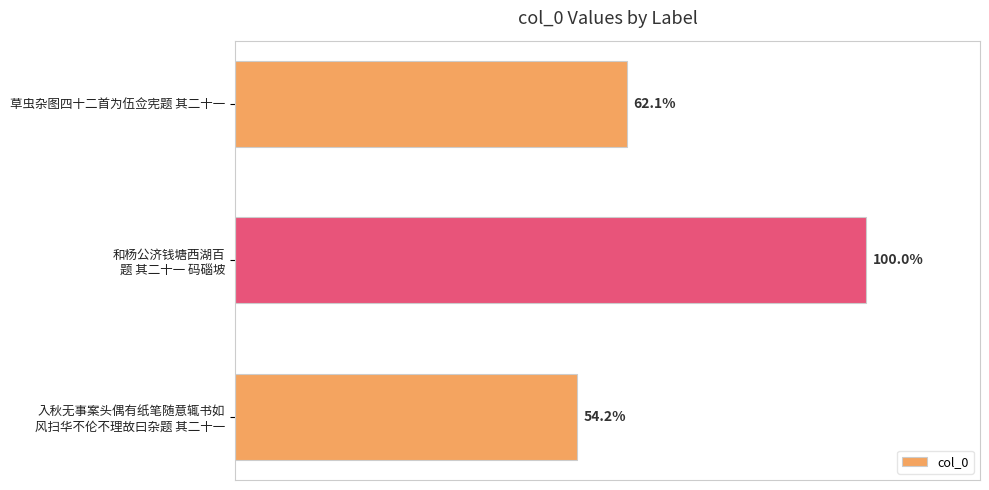

Are the bars horizontal?

Yes